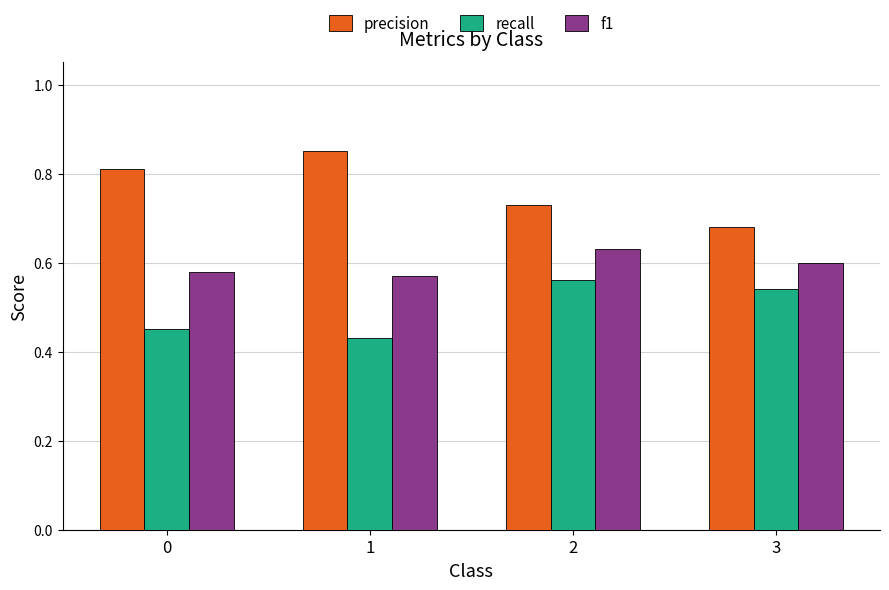

Rank the series at 1 from lowest to highest value.

recall, f1, precision